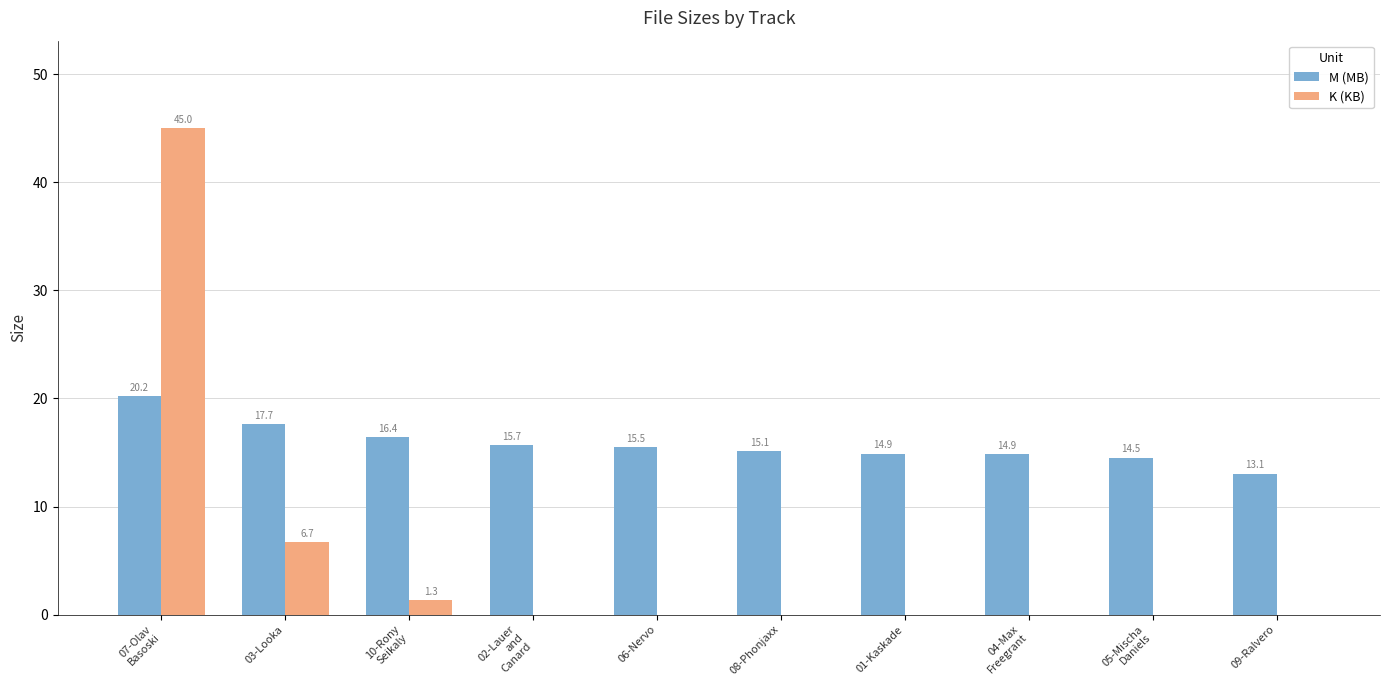

What is the approximate value of M (MB) at 04-Max
Freegrant?

14.9